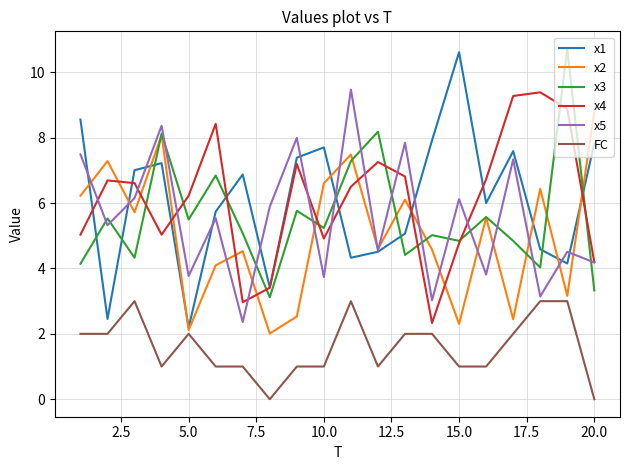

What is the maximum value shown in the chart?

10.7